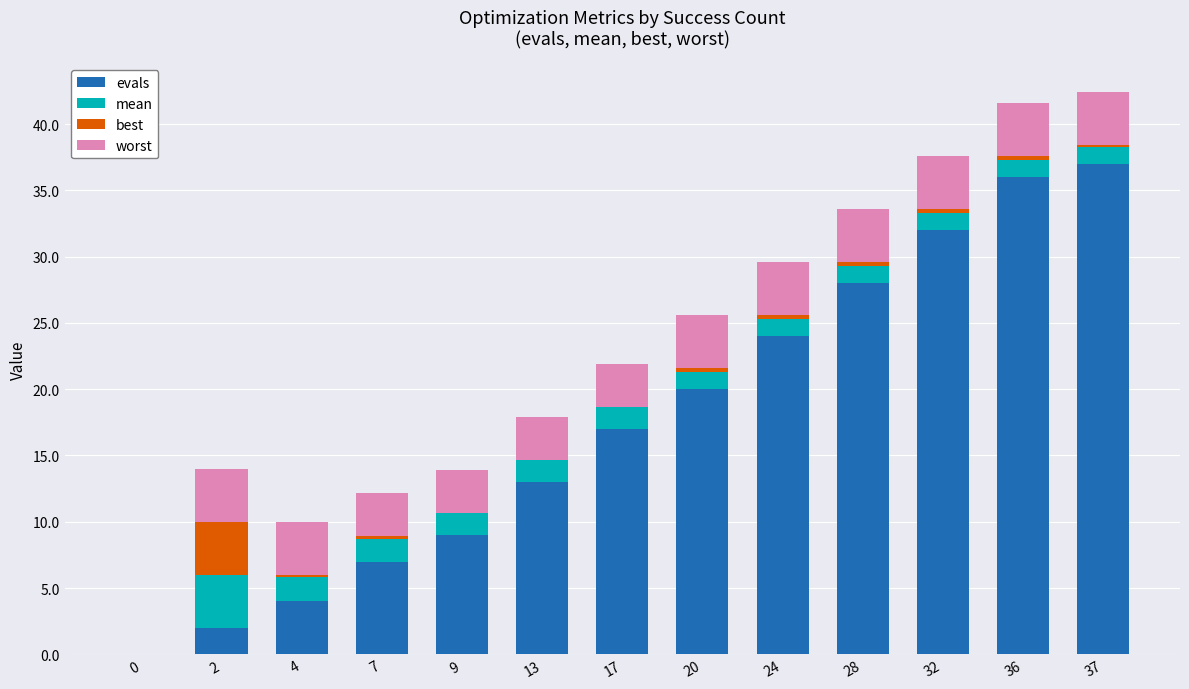

The value of evals at 17 is 17.0. True or false?

True